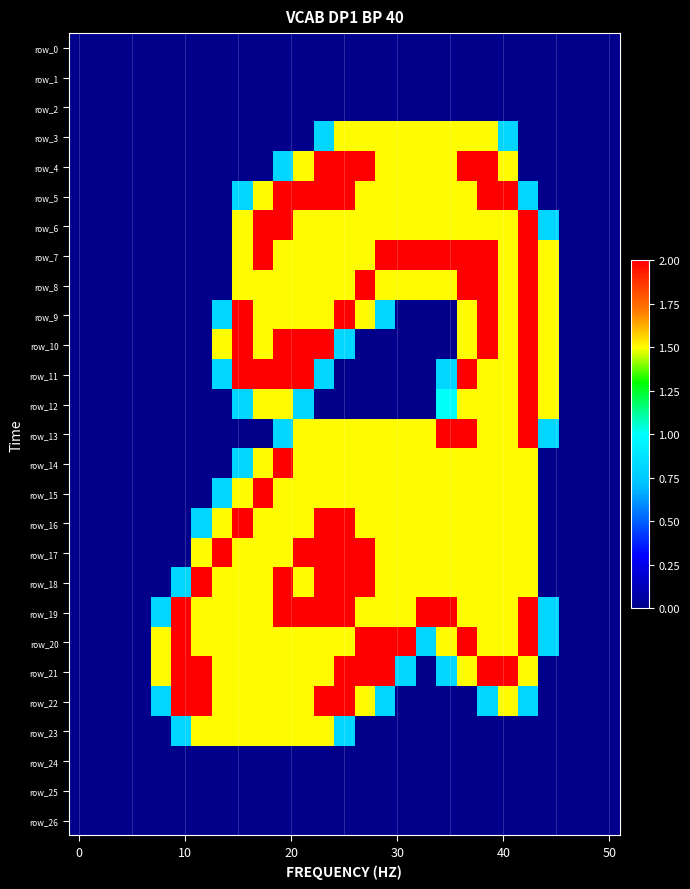

What is the sum of all row_23 values?

12.1